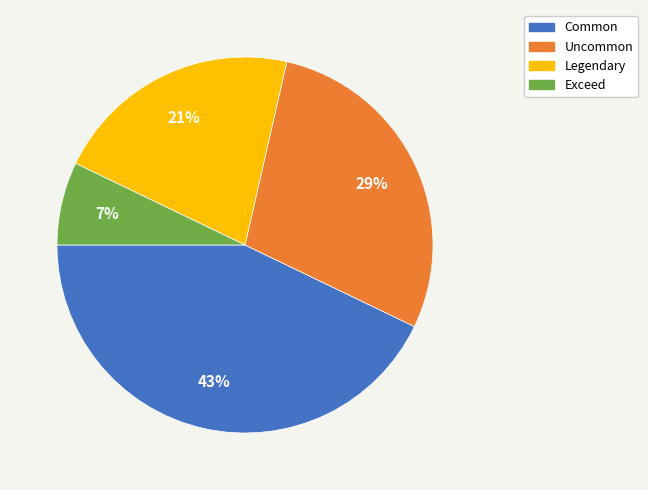

To the nearest percent, what is the difference between the largest and smallest slice percentages?

36%